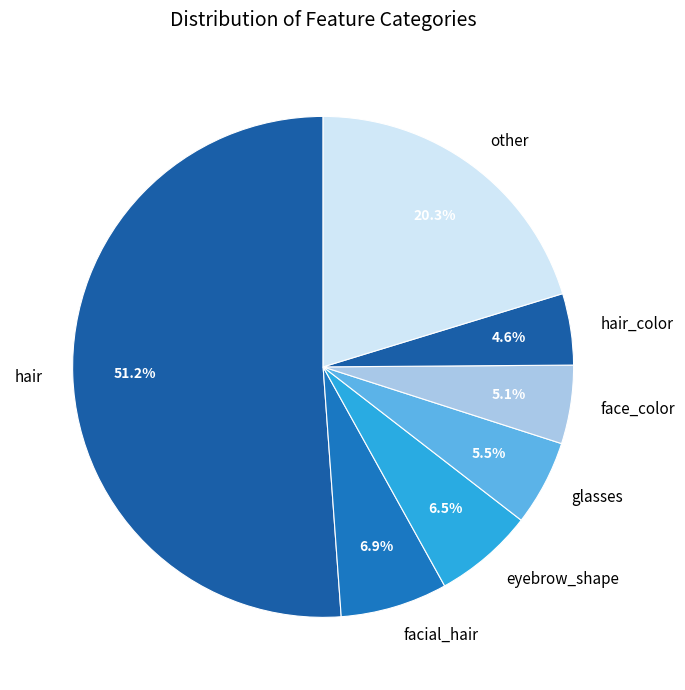

Which slice is the largest?

hair